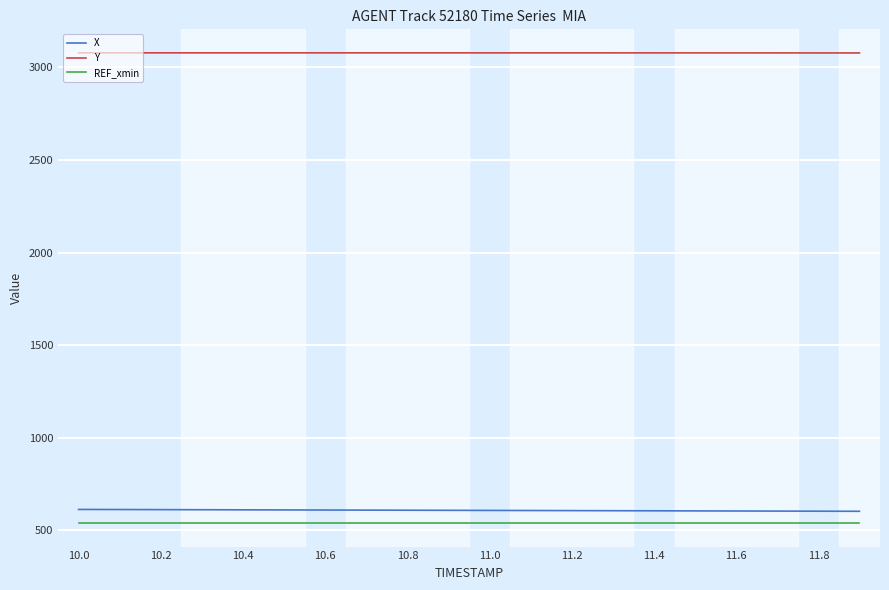

True or false: REF_xmin and Y cross at least once.

False